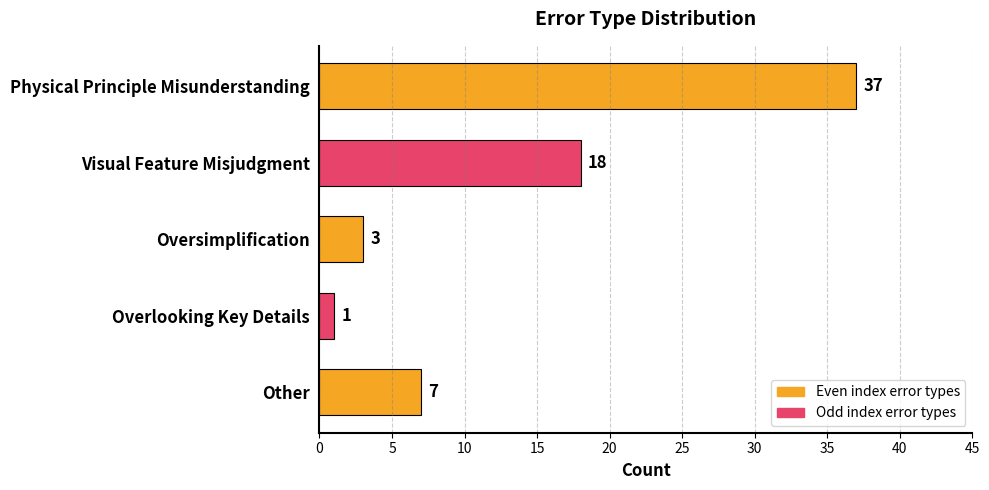

What is the change in value from Visual Feature Misjudgment to Other?

-11